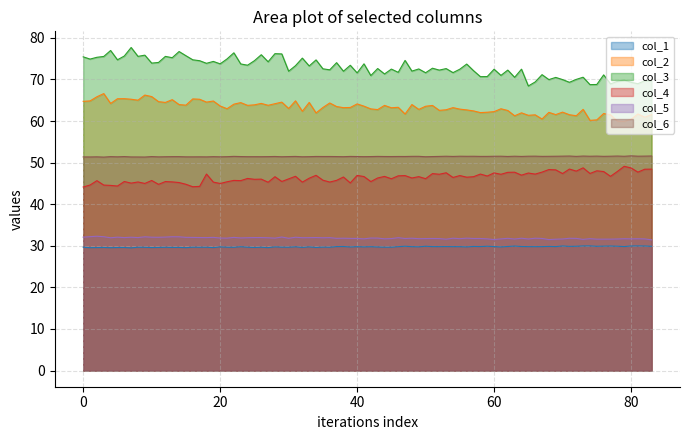

Rank the series by their maximum value, from lowest to highest.

col_1, col_5, col_4, col_6, col_2, col_3